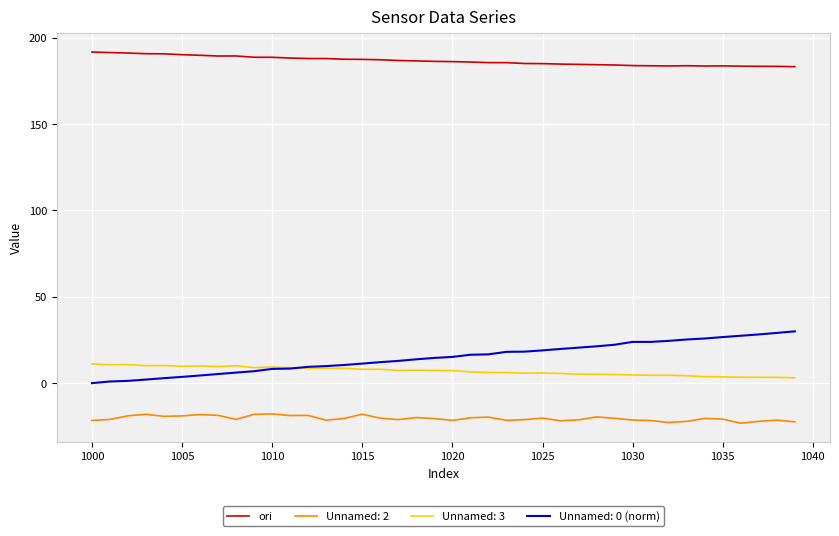

True or false: ori and Unnamed: 3 intersect in this chart.

False